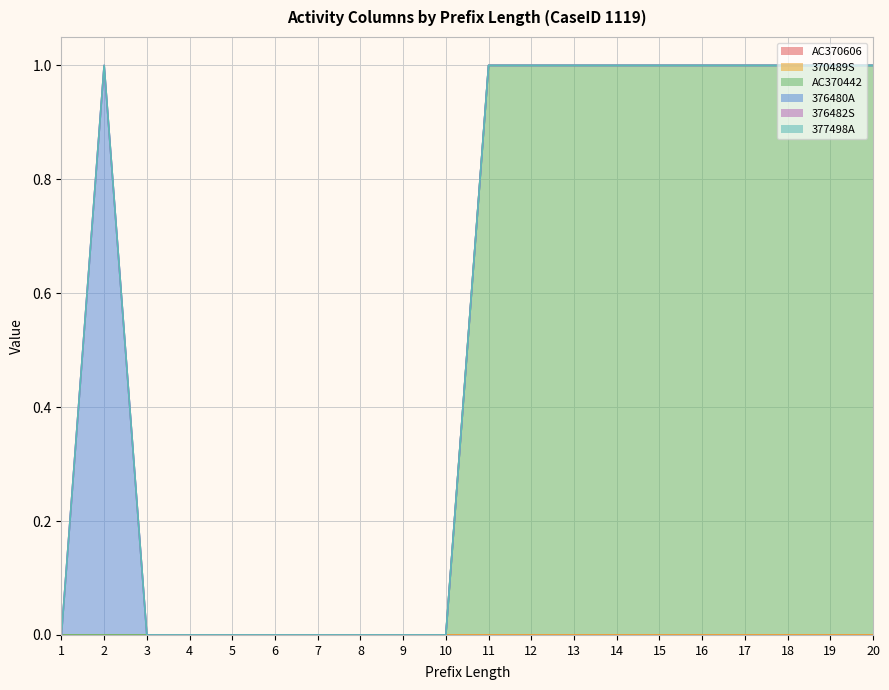

True or false: 376480A and 376482S intersect in this chart.

False